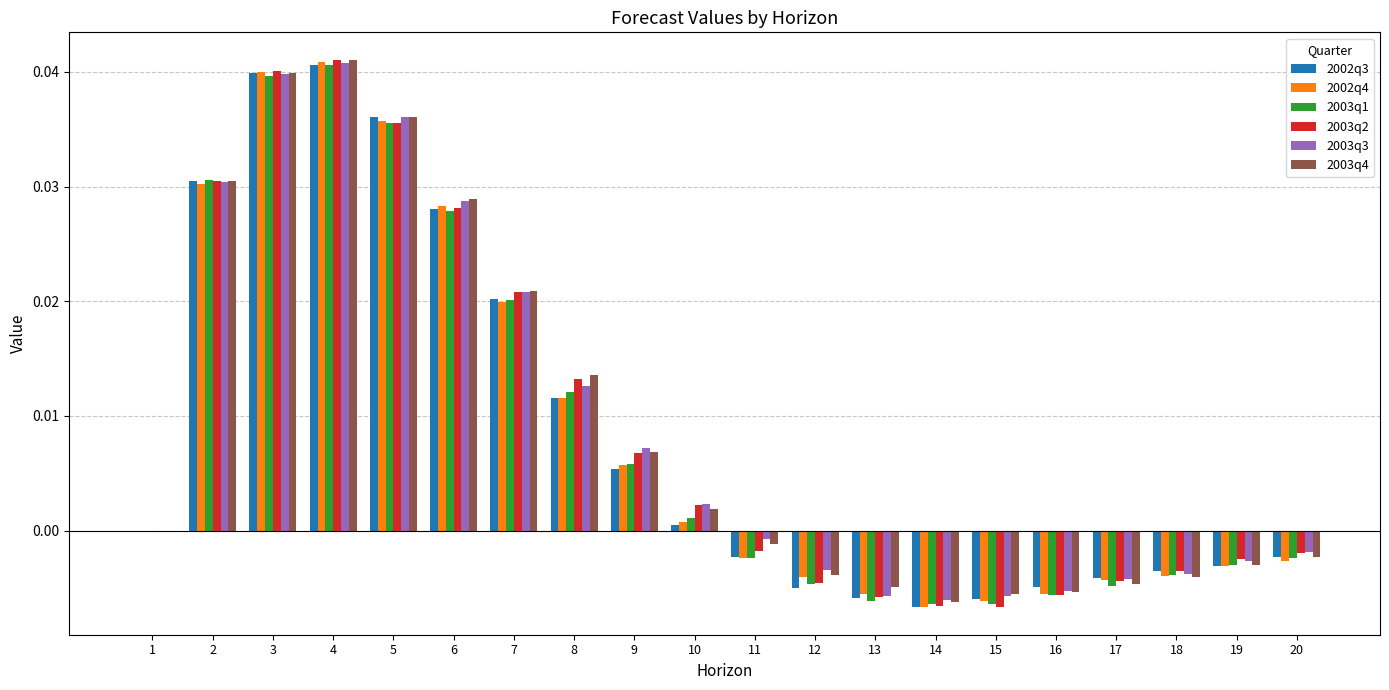

True or false: 2003q3 has a value of 0.0 at 6.

True